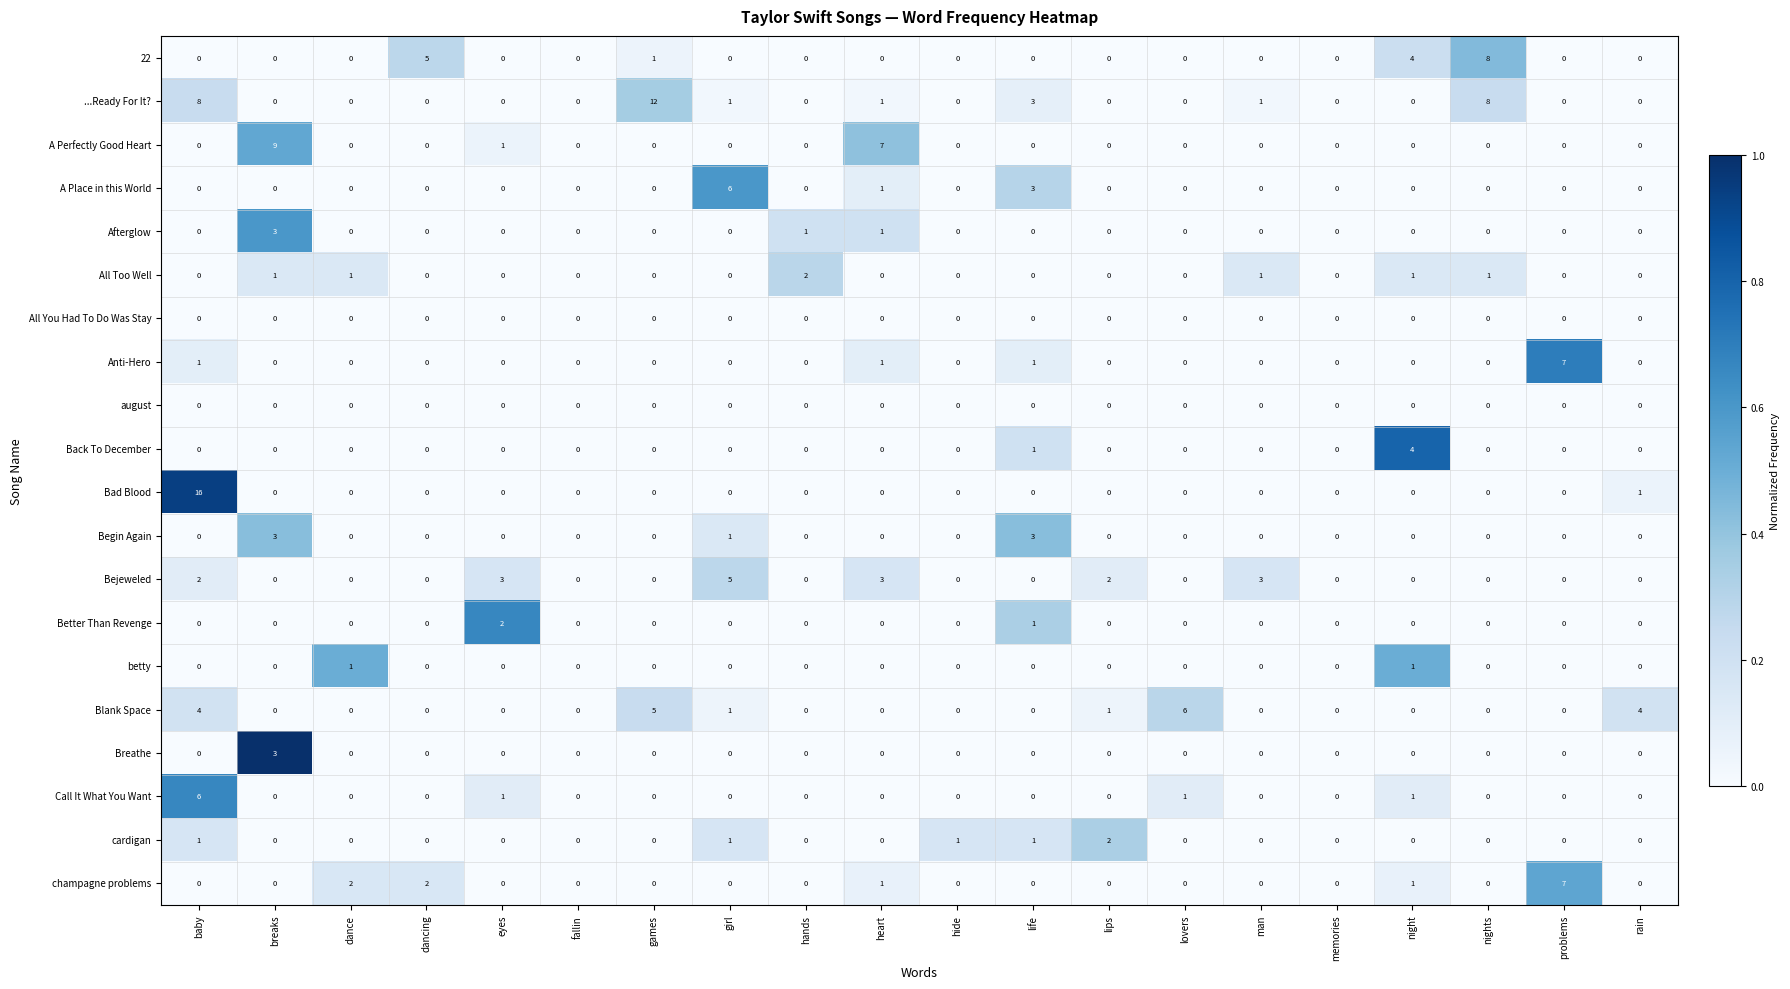

Count the number of data series in this chart.

20